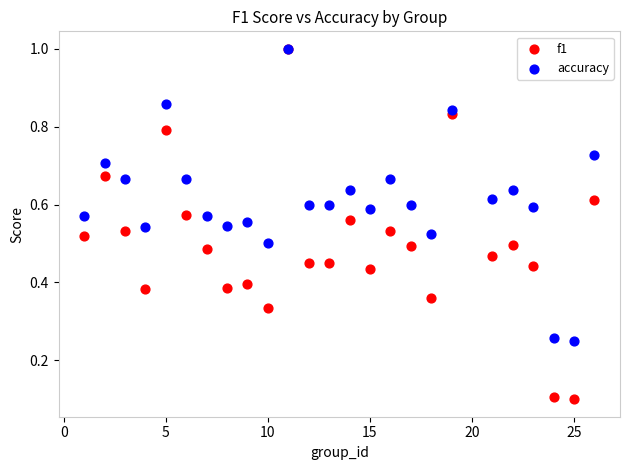

Which series has the largest Y range (max minus min)?

f1